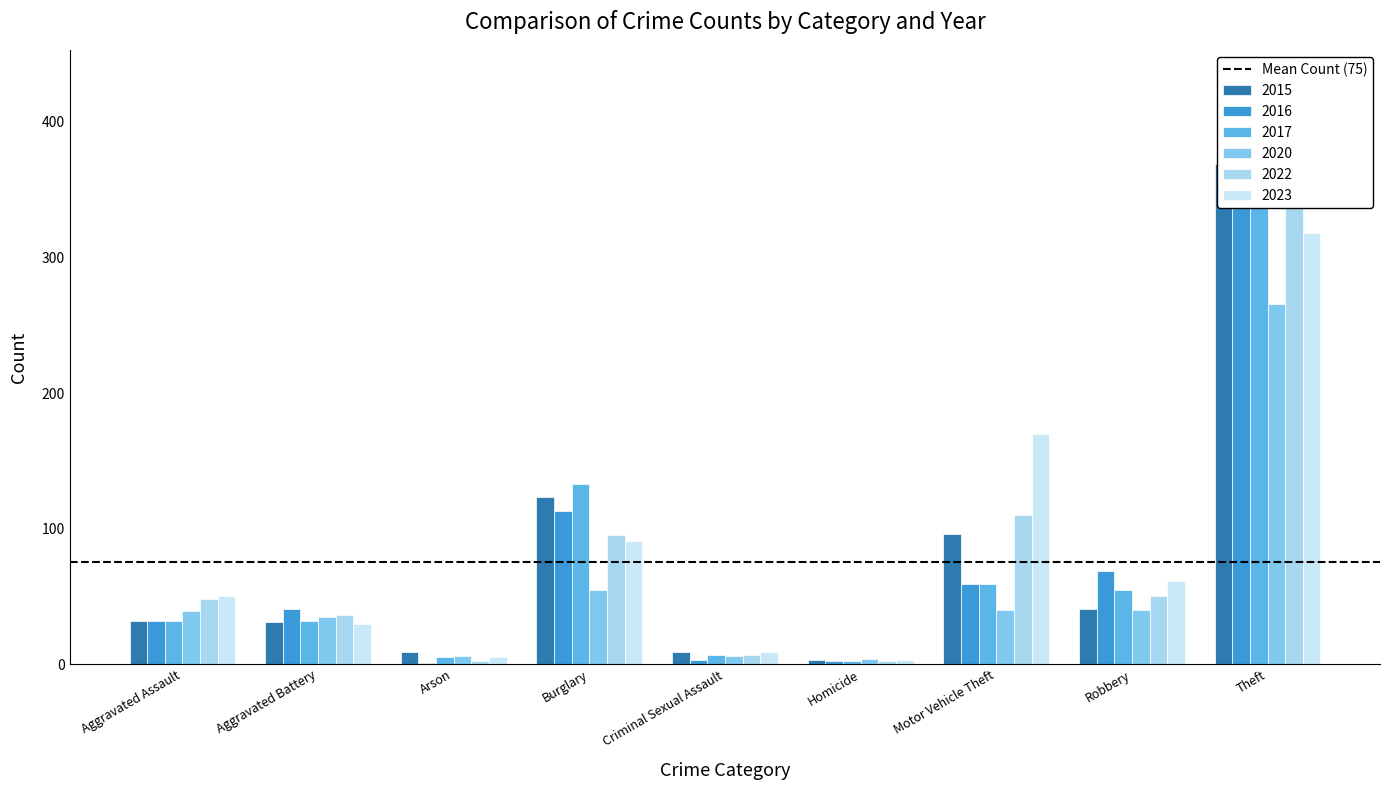

What is the difference between the 2020 values at Arson and Homicide?

2